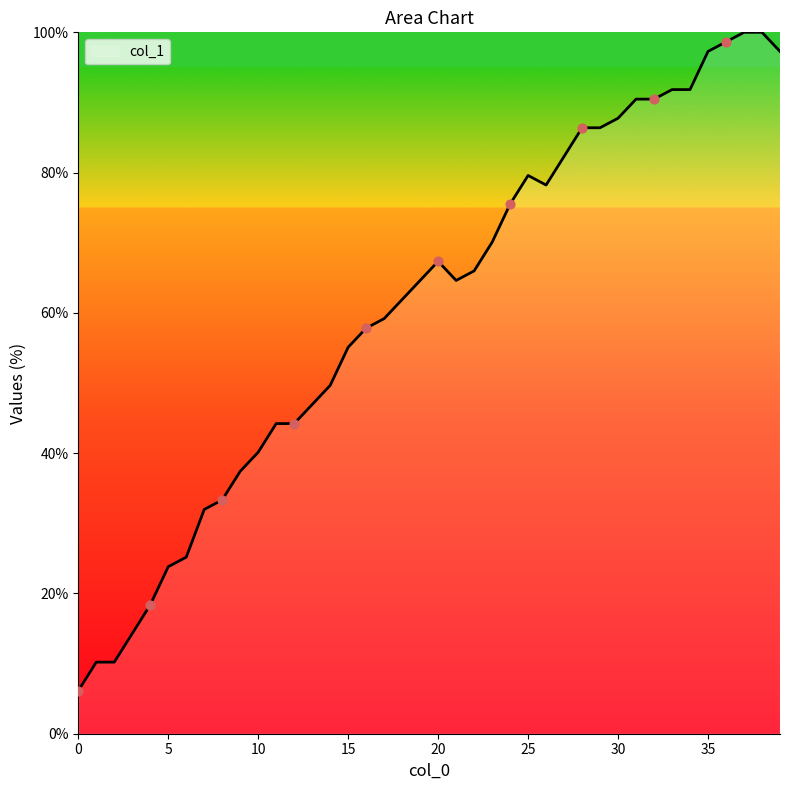

What is the smallest value displayed?

6.1